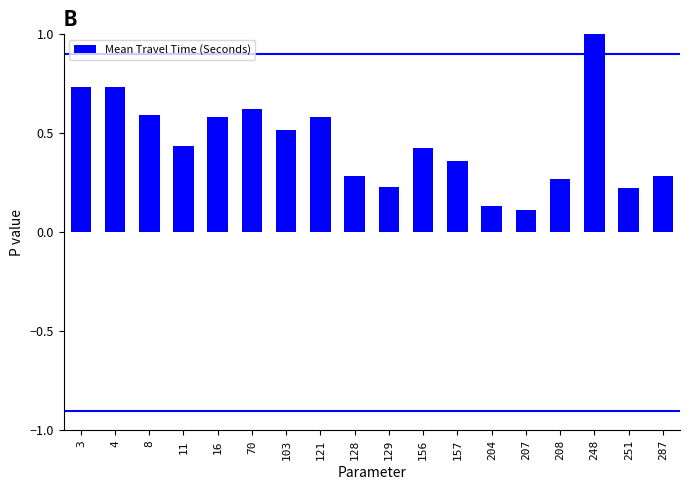

Count the values in the range 0 to 1.

18